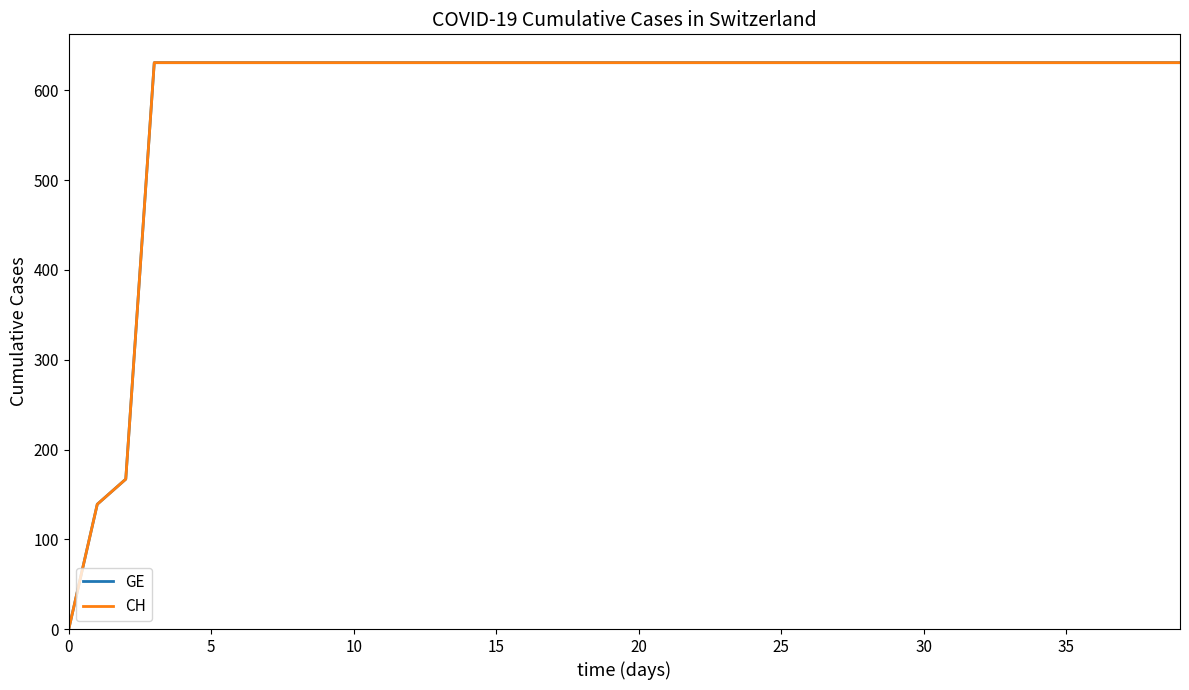

Is this an area chart (filled region under the line)?

No